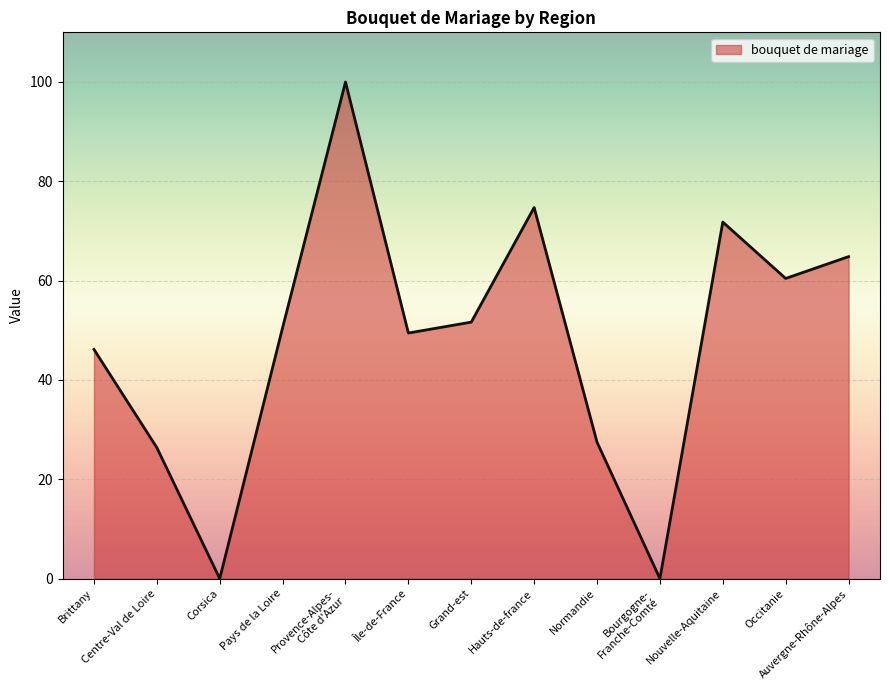

How many lines are shown in the chart?

1